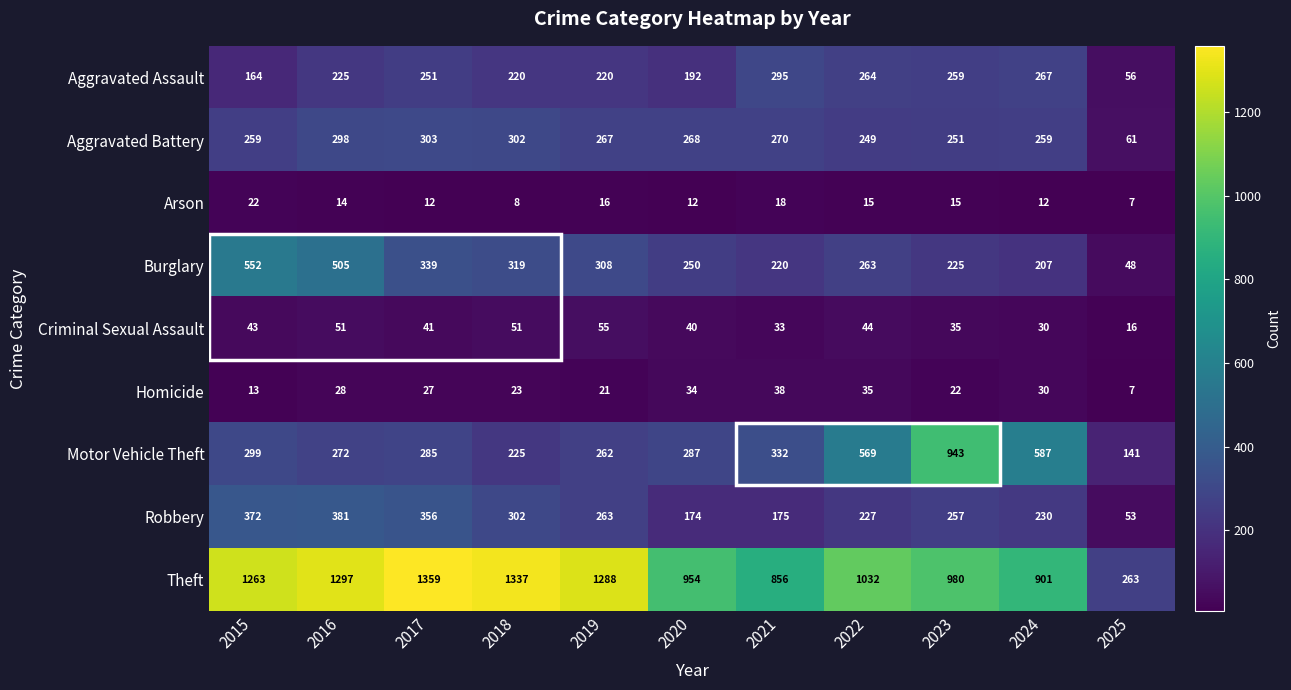

The Aggravated Battery series shows 259 at 2024. True or false?

True